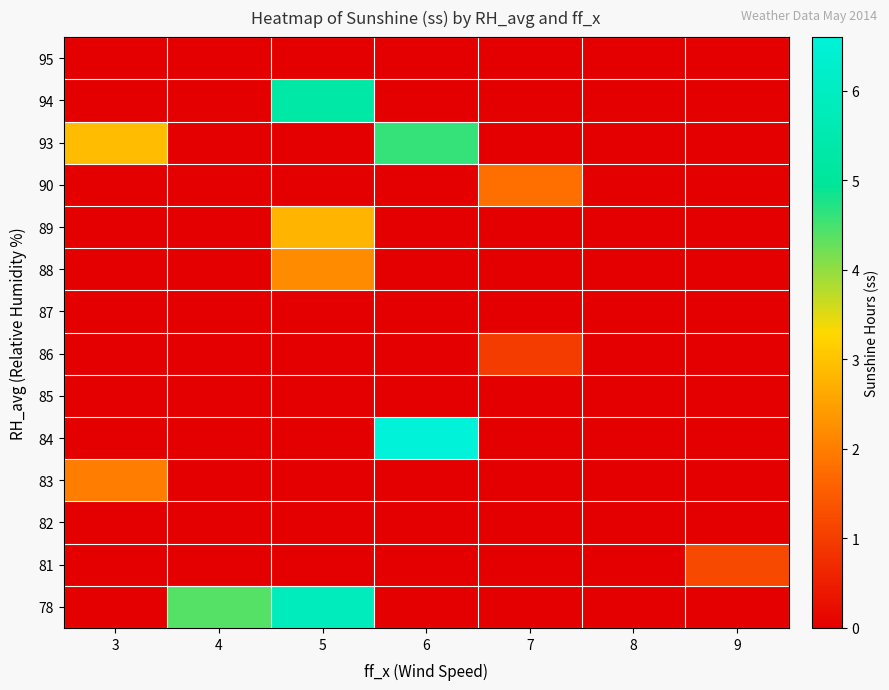

Count the number of categories in the chart.

7